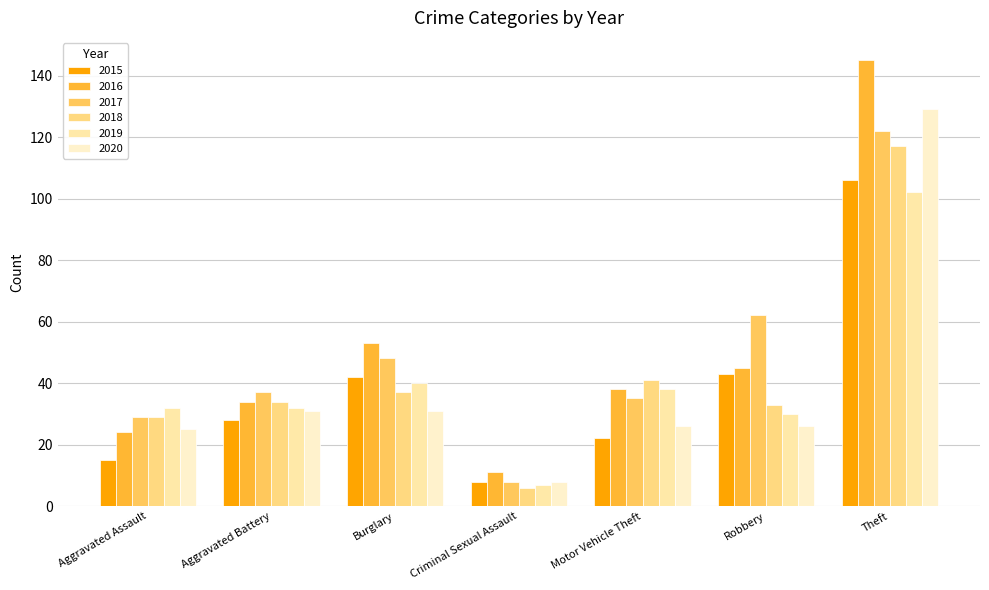

What position from the left is Burglary?

3